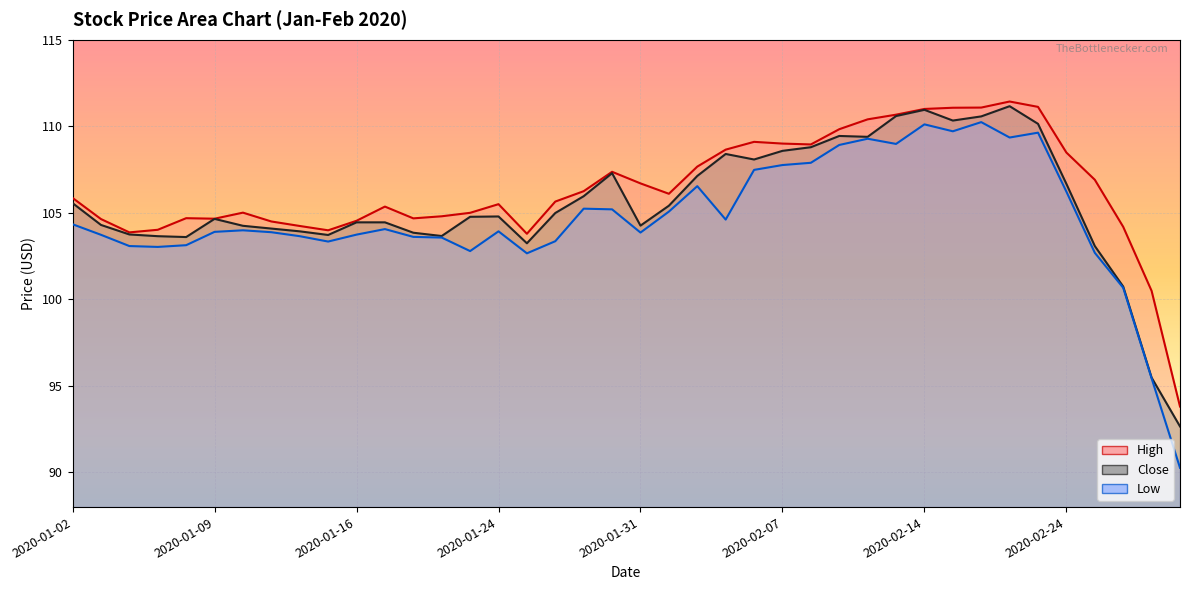

What is the label of the 21st point from the left?

2020-01-31